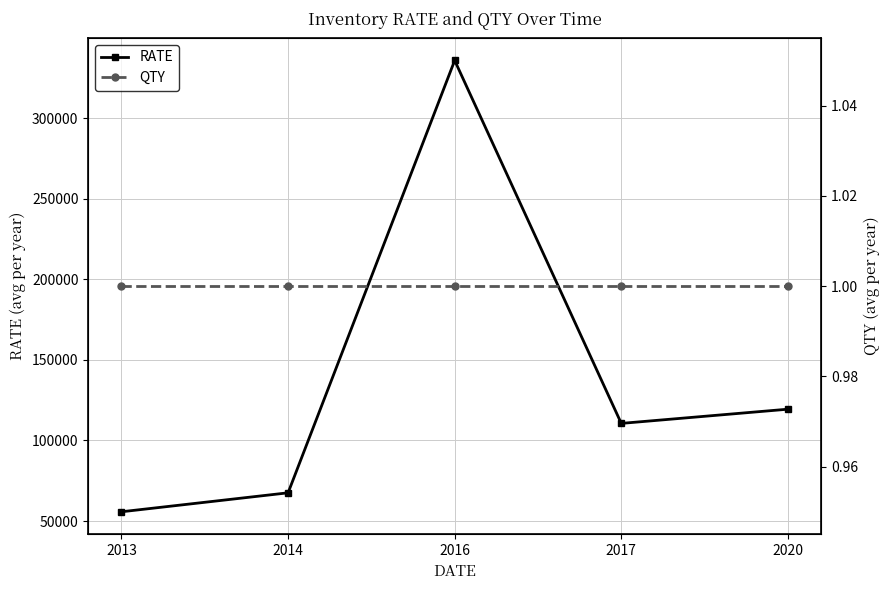

What is the value of the RATE point at the 4th from the left?

110562.5